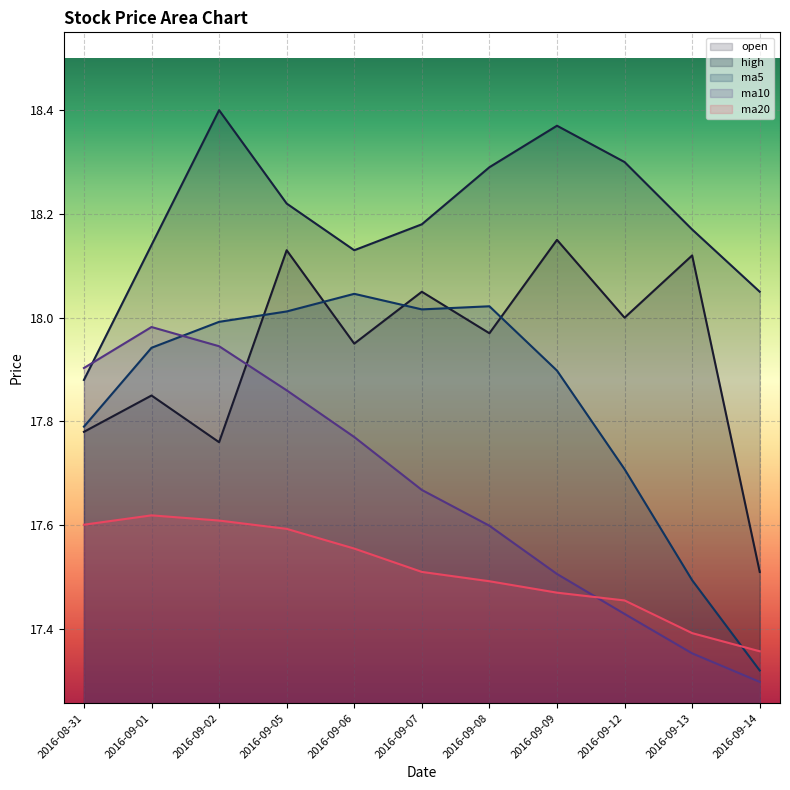

Reading left to right, extract all data points from this chart.

open: 2016-08-31=17.8	2016-09-01=17.9	2016-09-02=17.8	2016-09-05=18.1	2016-09-06=17.9	2016-09-07=18.1	2016-09-08=18.0	2016-09-09=18.1	2016-09-12=18.0	2016-09-13=18.1	2016-09-14=17.5
high: 2016-08-31=17.9	2016-09-01=18.1	2016-09-02=18.4	2016-09-05=18.2	2016-09-06=18.1	2016-09-07=18.2	2016-09-08=18.3	2016-09-09=18.4	2016-09-12=18.3	2016-09-13=18.2	2016-09-14=18.1
ma5: 2016-08-31=17.8	2016-09-01=17.9	2016-09-02=18.0	2016-09-05=18.0	2016-09-06=18.0	2016-09-07=18.0	2016-09-08=18.0	2016-09-09=17.9	2016-09-12=17.7	2016-09-13=17.5	2016-09-14=17.3
ma10: 2016-08-31=17.9	2016-09-01=18.0	2016-09-02=17.9	2016-09-05=17.9	2016-09-06=17.8	2016-09-07=17.7	2016-09-08=17.6	2016-09-09=17.5	2016-09-12=17.4	2016-09-13=17.4	2016-09-14=17.3
ma20: 2016-08-31=17.6	2016-09-01=17.6	2016-09-02=17.6	2016-09-05=17.6	2016-09-06=17.6	2016-09-07=17.5	2016-09-08=17.5	2016-09-09=17.5	2016-09-12=17.5	2016-09-13=17.4	2016-09-14=17.4